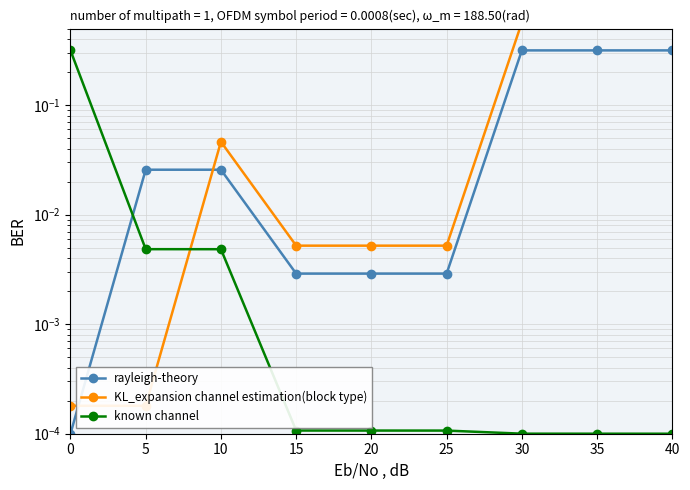

True or false: known channel has more than 0 points higher than both neighbors.

False